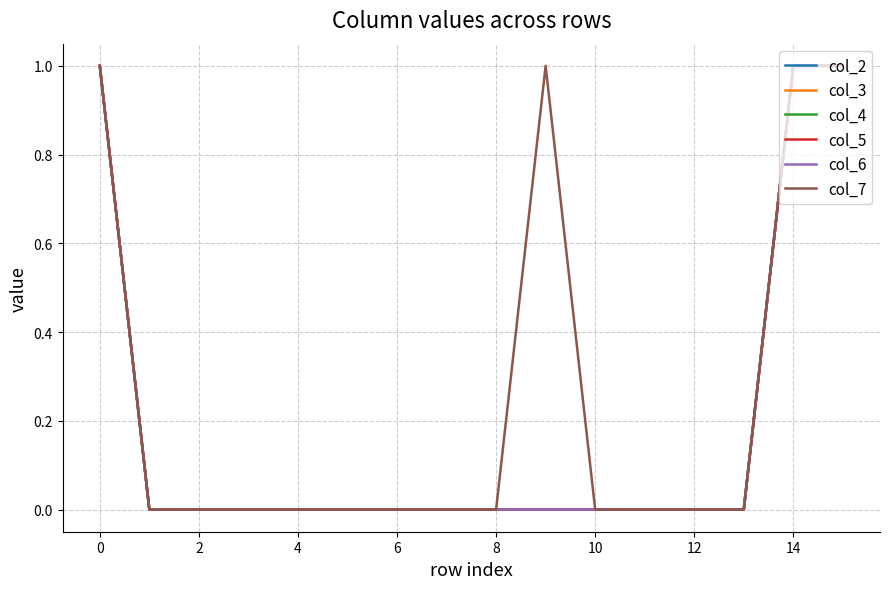

Does the chart have visible grid lines?

Yes